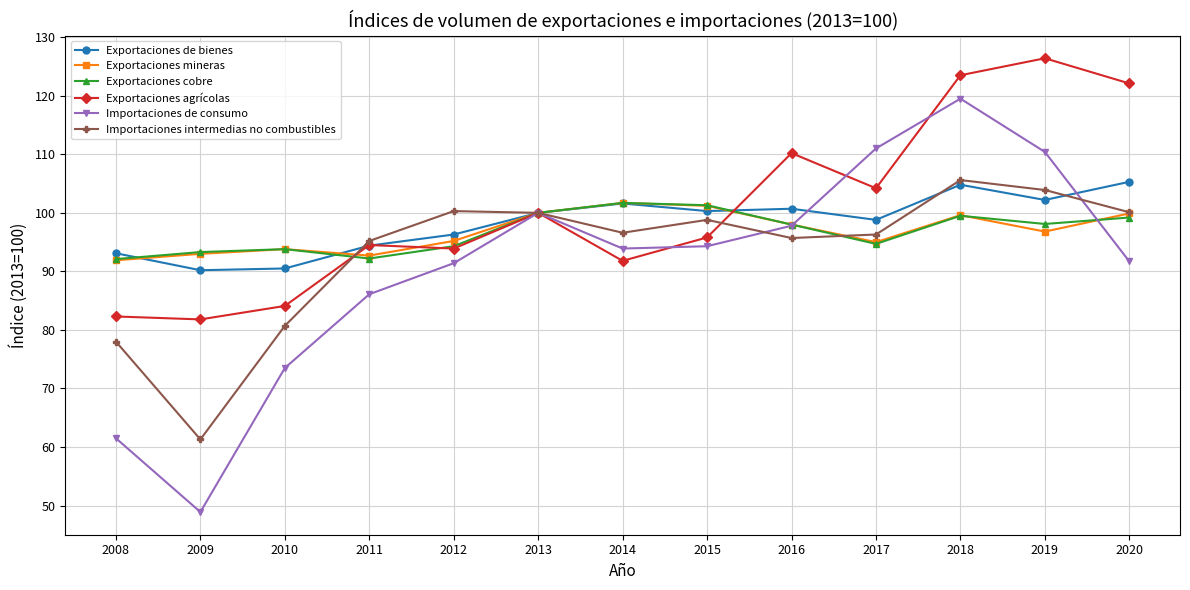

How many data points does each series have?

13